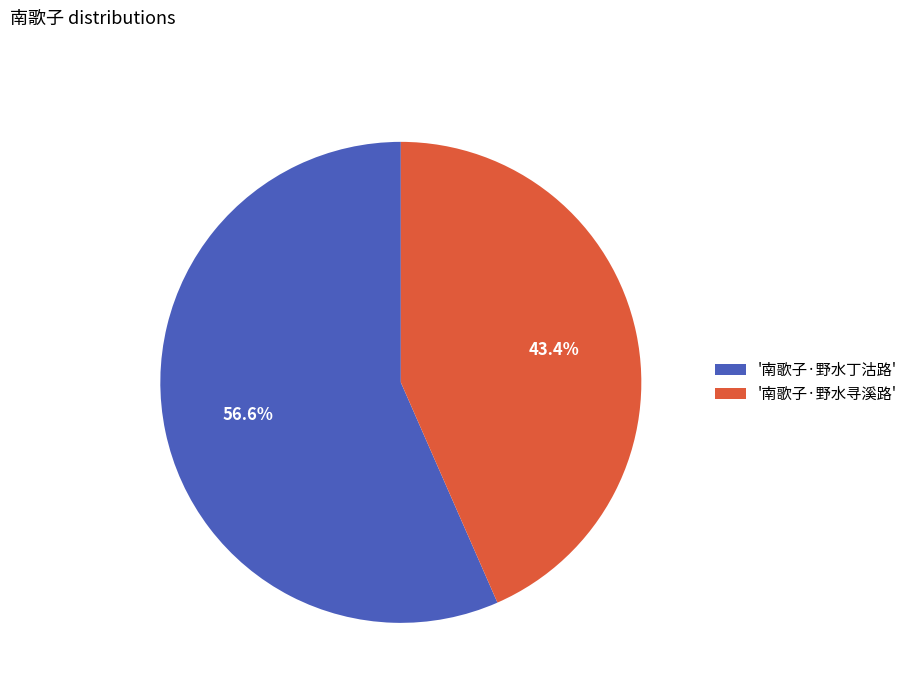

Rank the categories by value from highest to lowest.

'南歌子·野水丁沽路', '南歌子·野水寻溪路'